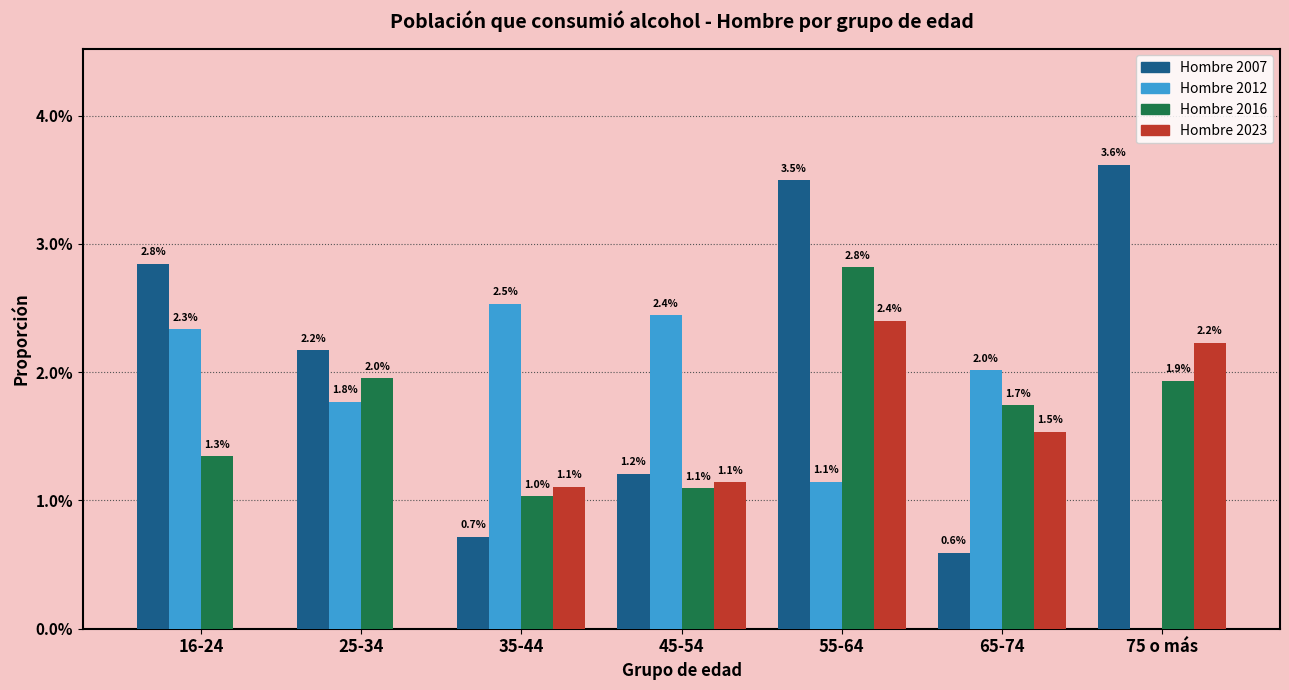

Reading left to right, extract all data points from this chart.

Hombre 2007: 16-24=2.8	25-34=2.2	35-44=0.7	45-54=1.2	55-64=3.5	65-74=0.6	75 o más=3.6
Hombre 2012: 16-24=2.3	25-34=1.8	35-44=2.5	45-54=2.4	55-64=1.1	65-74=2.0	75 o más=0.0
Hombre 2016: 16-24=1.3	25-34=2.0	35-44=1.0	45-54=1.1	55-64=2.8	65-74=1.7	75 o más=1.9
Hombre 2023: 16-24=0.0	25-34=0.0	35-44=1.1	45-54=1.1	55-64=2.4	65-74=1.5	75 o más=2.2